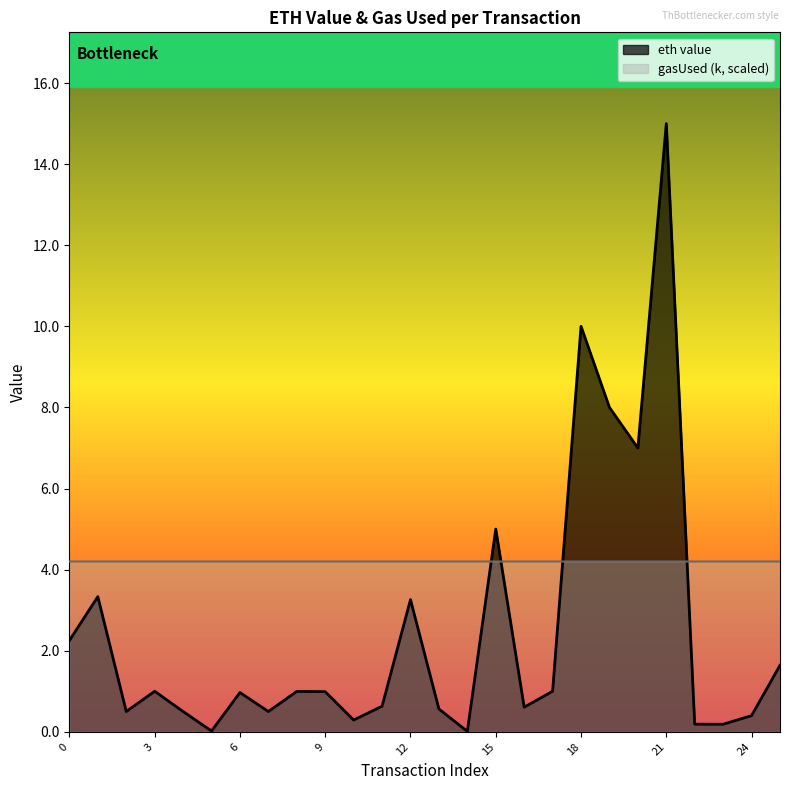

Where do gasUsed (k) and eth value first cross each other?

14 and 15